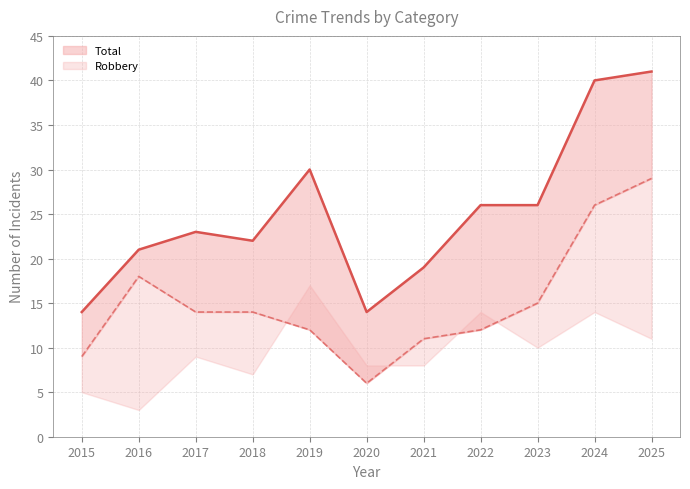

Where is the first local minimum for Total?

2018